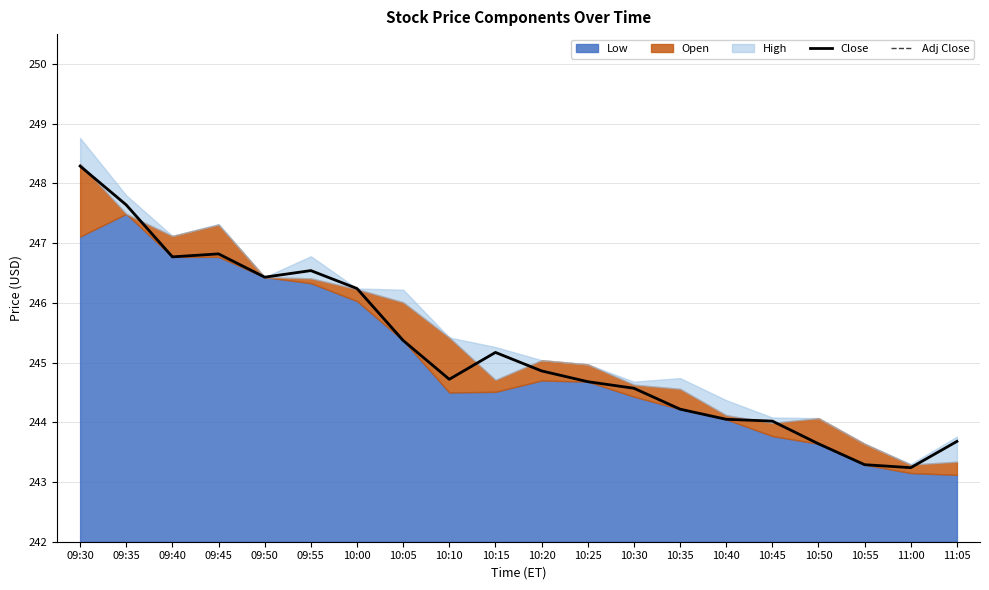

What is the label of the 4th point from the right?

10:50